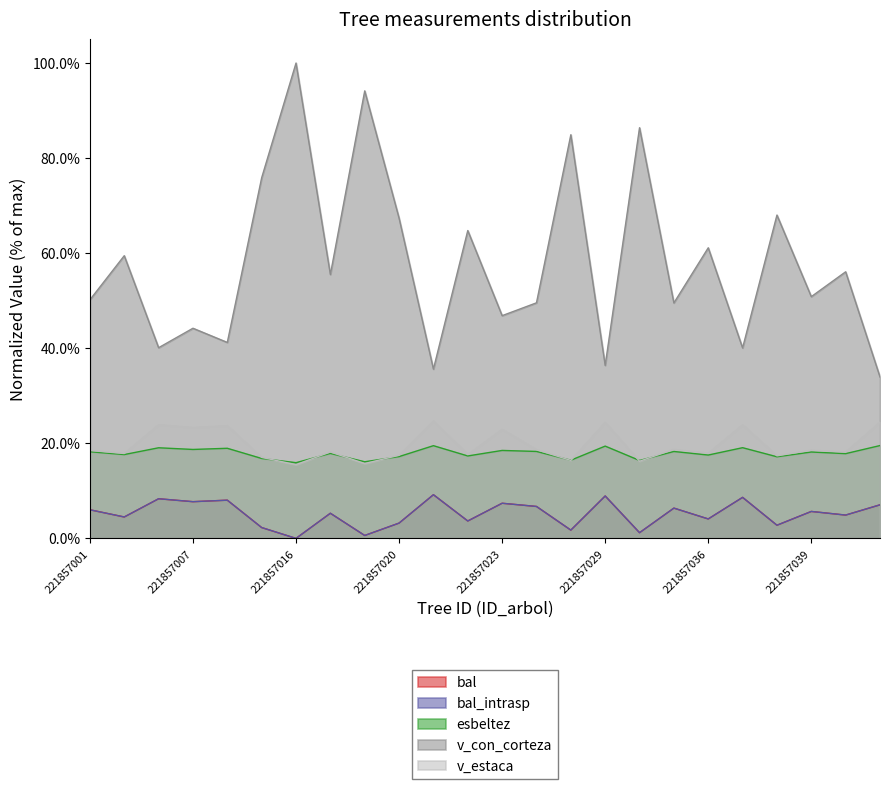

True or false: bal and v_con_corteza cross at least once.

False